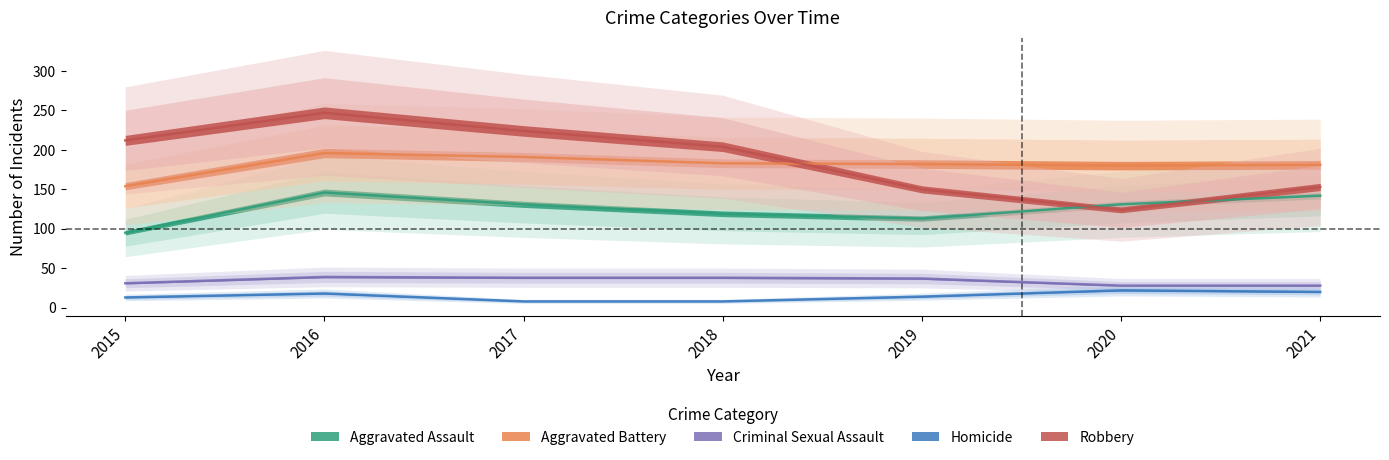

What value does the Aggravated Assault series have at 2017, to the nearest 5?

130